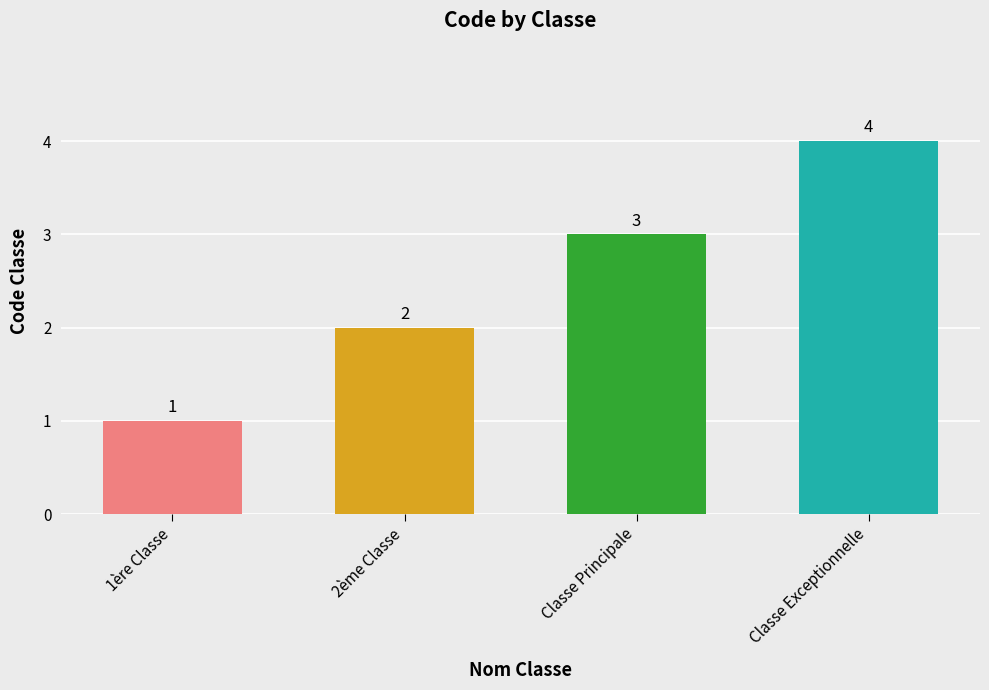

Are the bars horizontal?

No